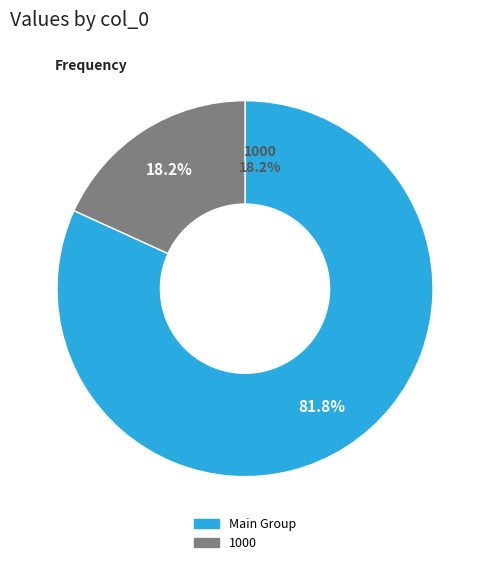

Does 500 account for over 50% of the chart?

No